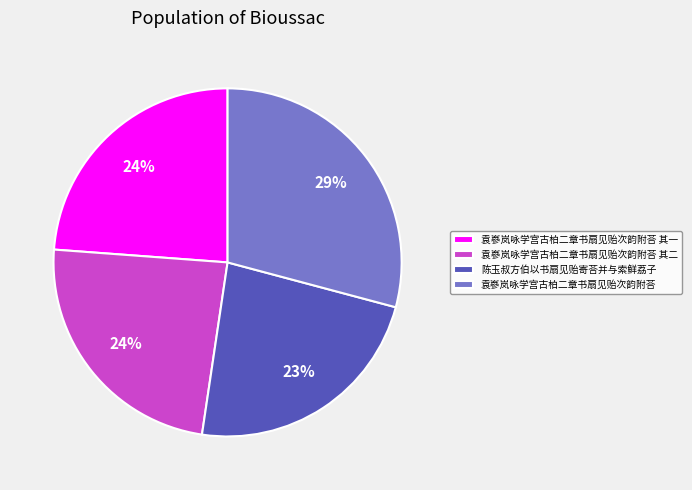

Which category has the biggest portion of the pie?

袁嵾岚咏学宫古柏二章书扇见贻次韵附荅